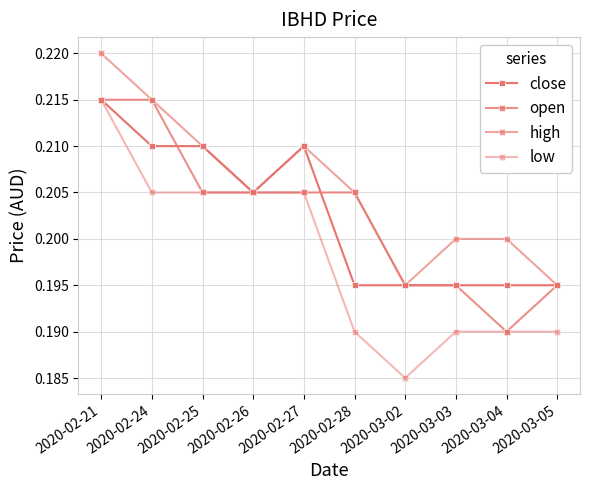

Which has a higher value, 2020-02-27 or 2020-02-26?

2020-02-27